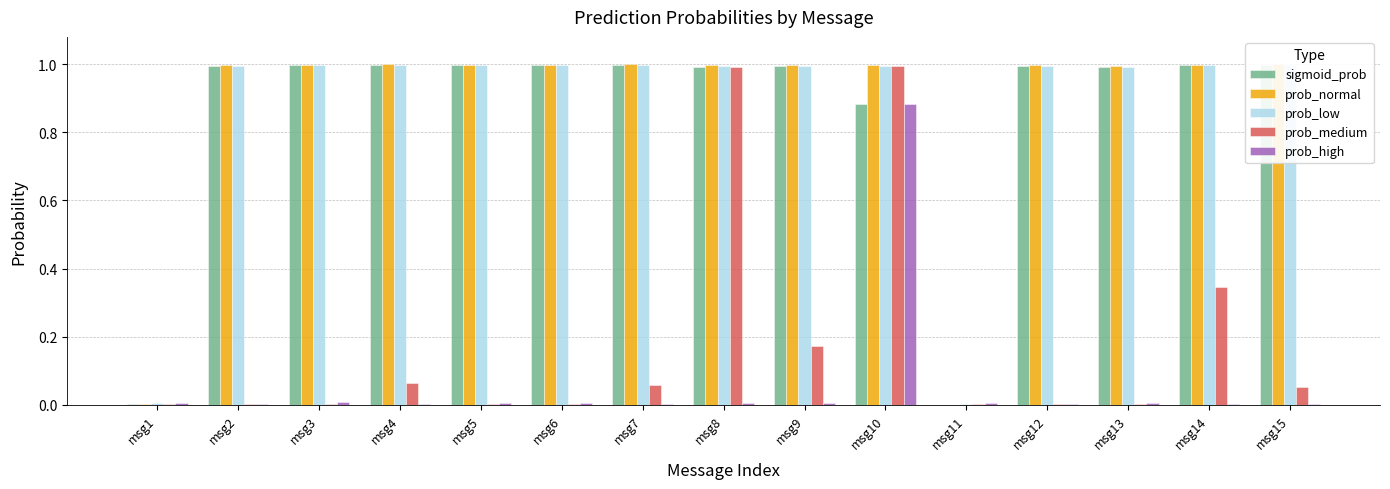

Count the number of categories in the chart.

15